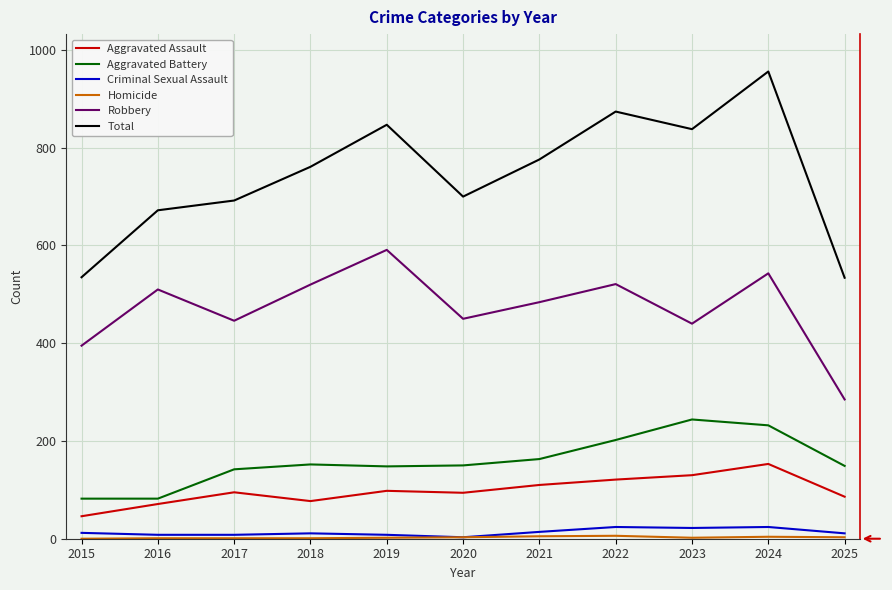

Is this an area chart (filled region under the line)?

No